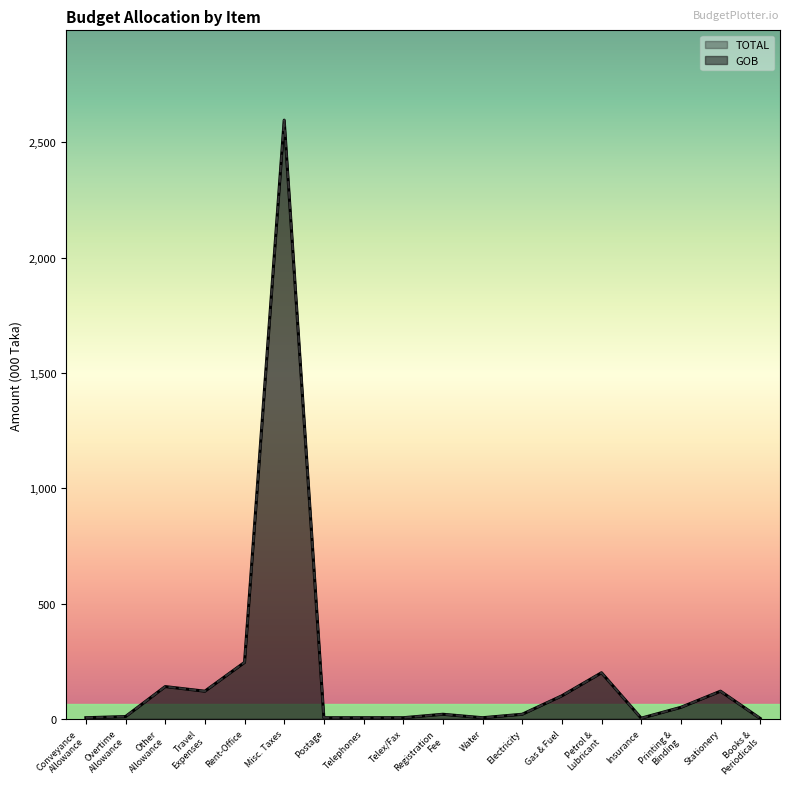

How many interior local valleys does the TOTAL series have?

3